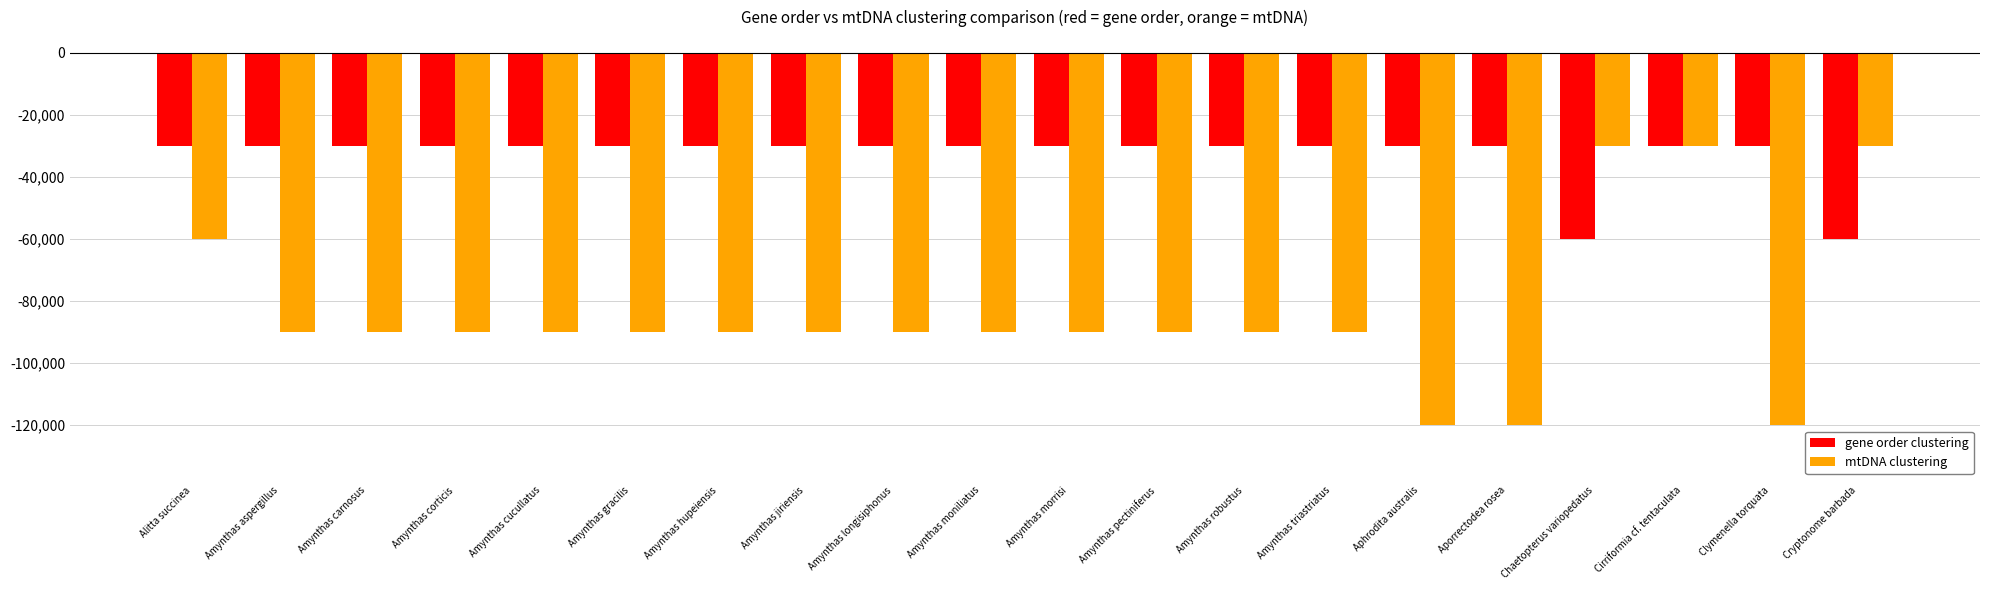

Reading left to right, extract all data points from this chart.

gene order clustering: -30000	-30000	-30000	-30000	-30000	-30000	-30000	-30000	-30000	-30000	-30000	-30000	-30000	-30000	-30000	-30000	-60000	-30000	-30000	-60000
mtDNA clustering: -60000	-90000	-90000	-90000	-90000	-90000	-90000	-90000	-90000	-90000	-90000	-90000	-90000	-90000	-120000	-120000	-30000	-30000	-120000	-30000